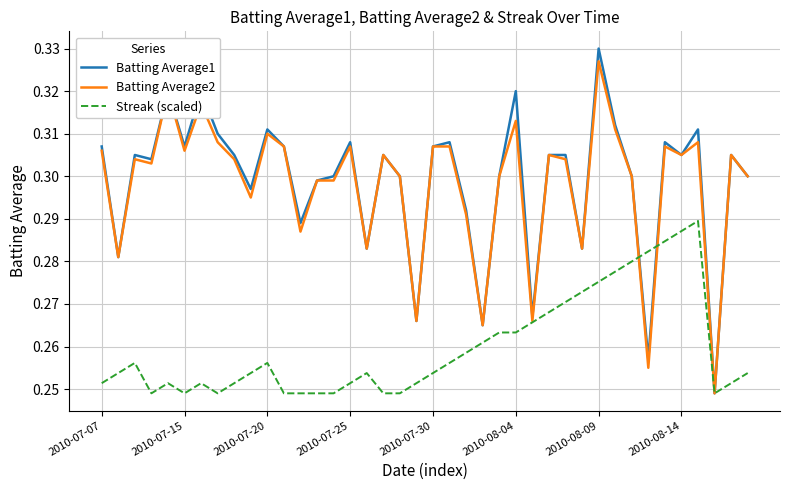

Which series has the widest spread of values?

Batting Average1